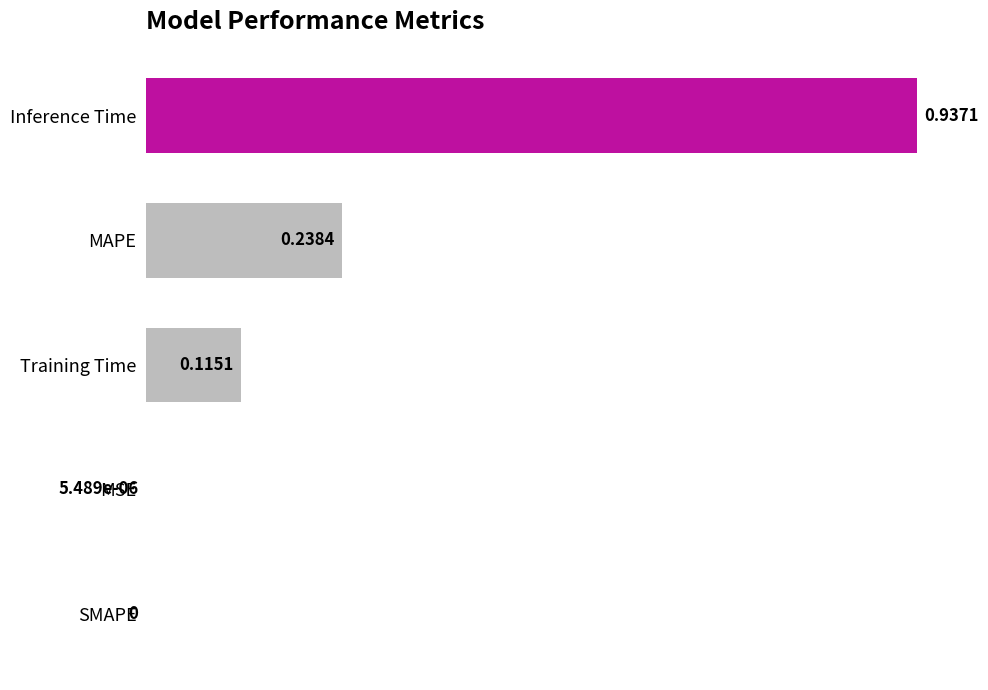

At which category does the chart reach its peak across all series?

Inference Time